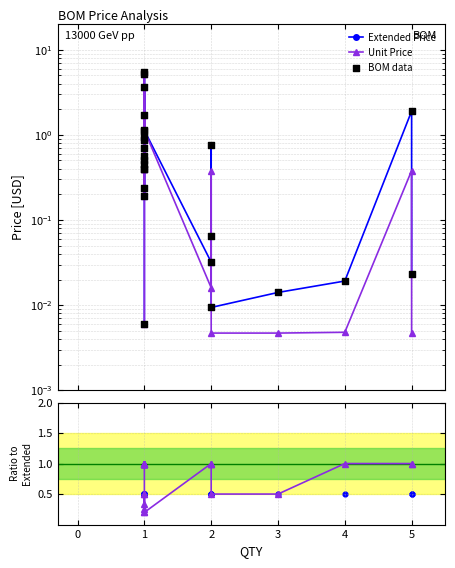

Which series contains the lowest Y value?

Unit Price